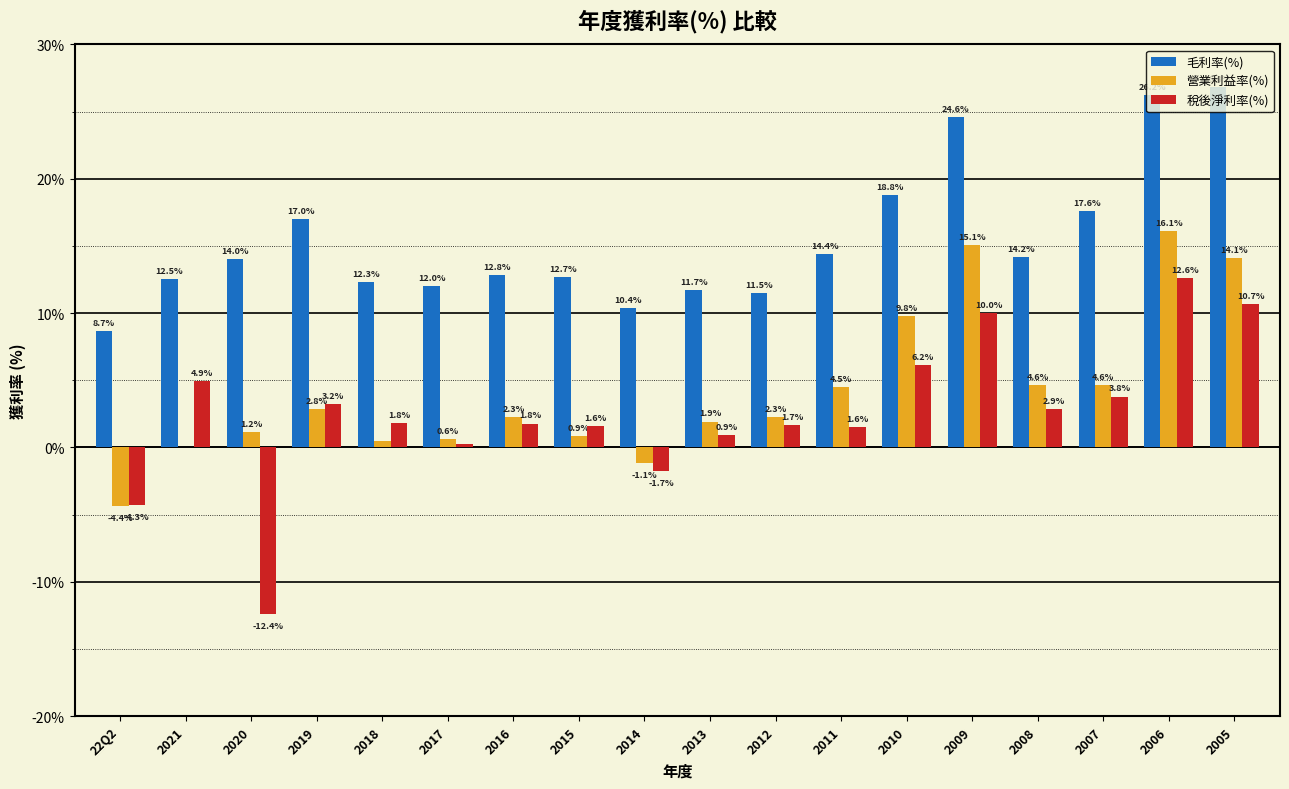

How many data points does each series have?

18